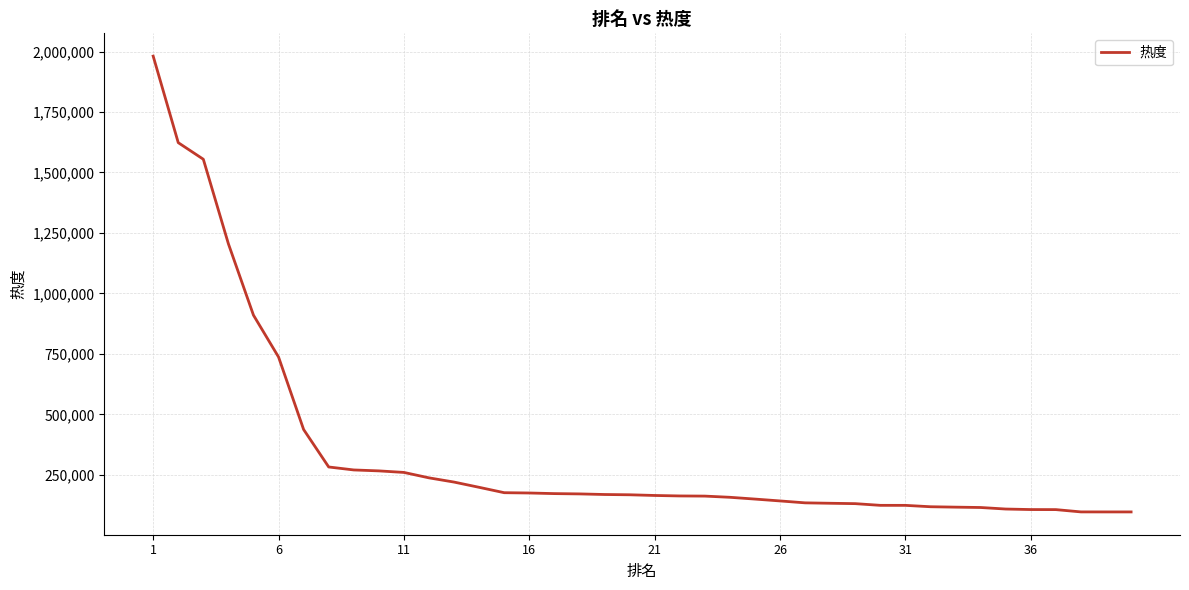

What is the greatest value displayed?

1981131